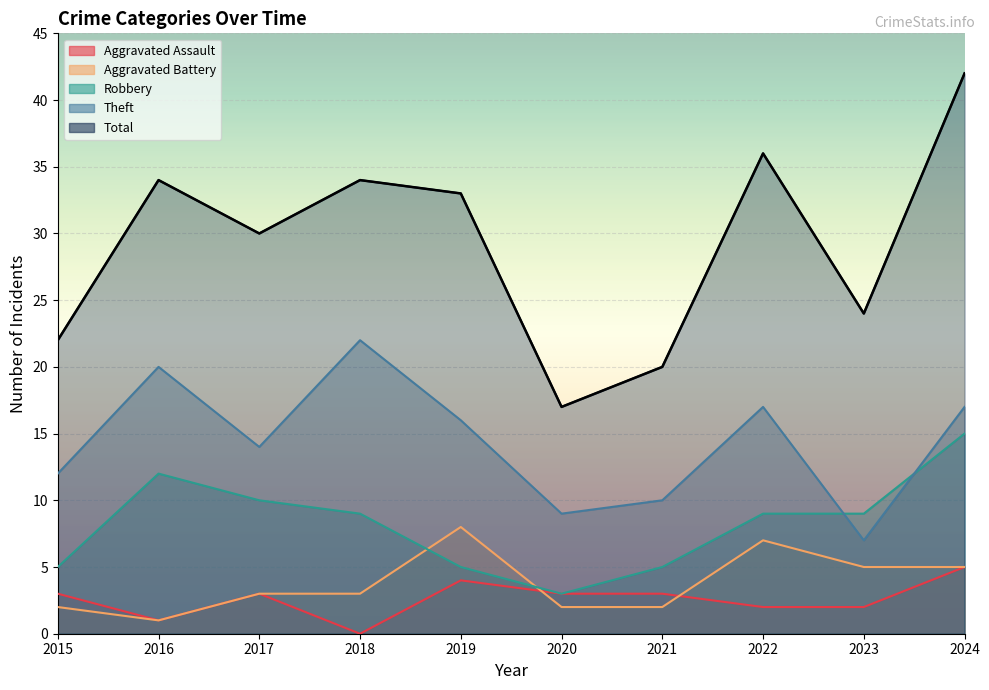

Which series changed the most between 2019 and 2022?

Robbery